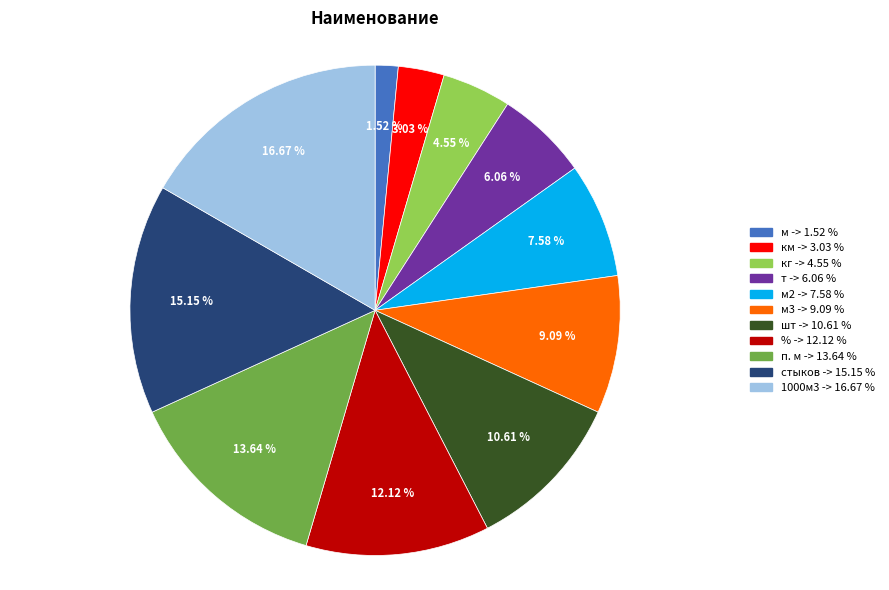

Is there a majority slice in this chart?

No